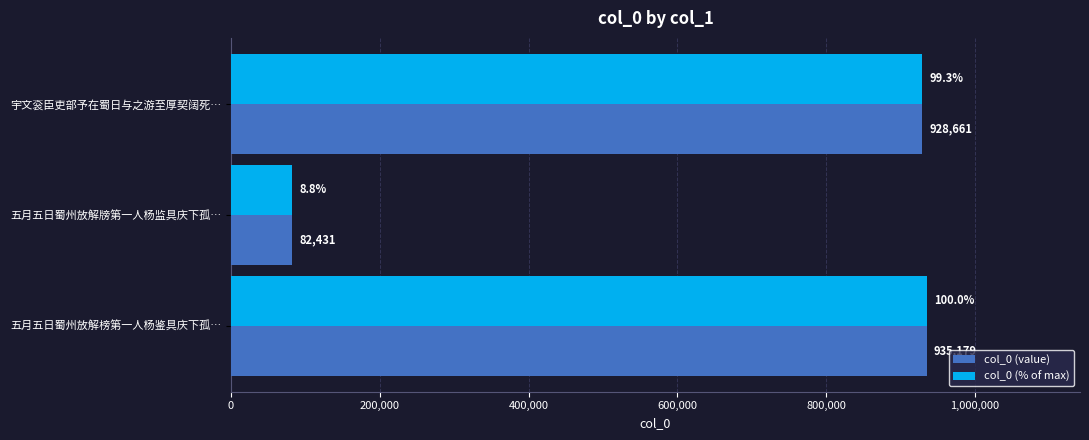

Which label corresponds to the smallest value in the chart?

五月五日蜀州放解牓第一人杨监具庆下孤…